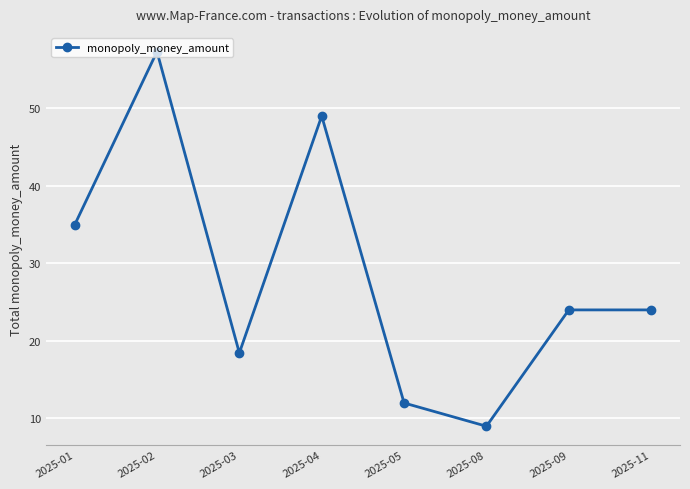

What value does the data have at 2025-11?

24.0